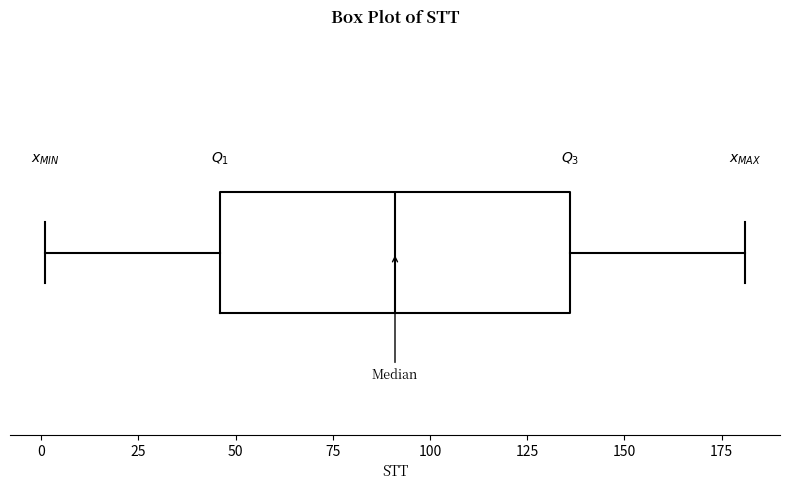

Transcribe this box plot: give where the median line is, the range the box spans, and where the two whiskers end, as read against the x-axis. The values are not printed on the chart, so give them approximately, as read against the axis.

median 90, box 45 to 135, whiskers 0 to 180